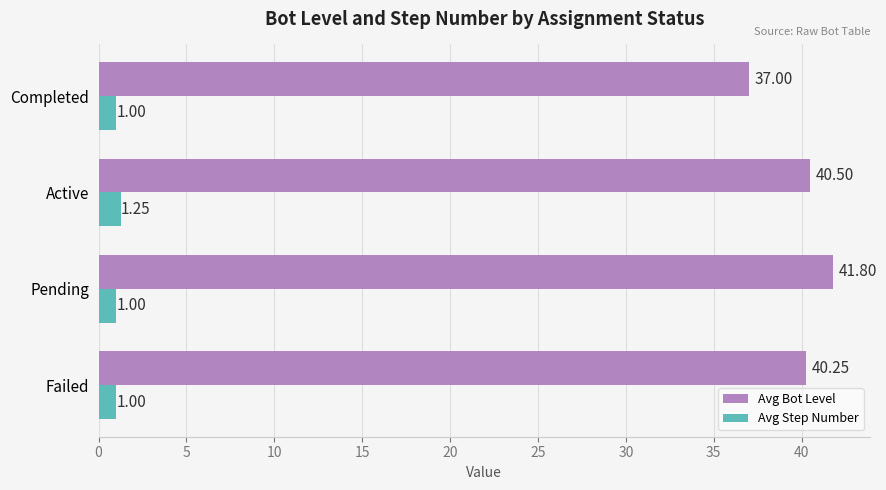

Rank the categories by Avg Bot Level value from lowest to highest.

Completed, Failed, Active, Pending